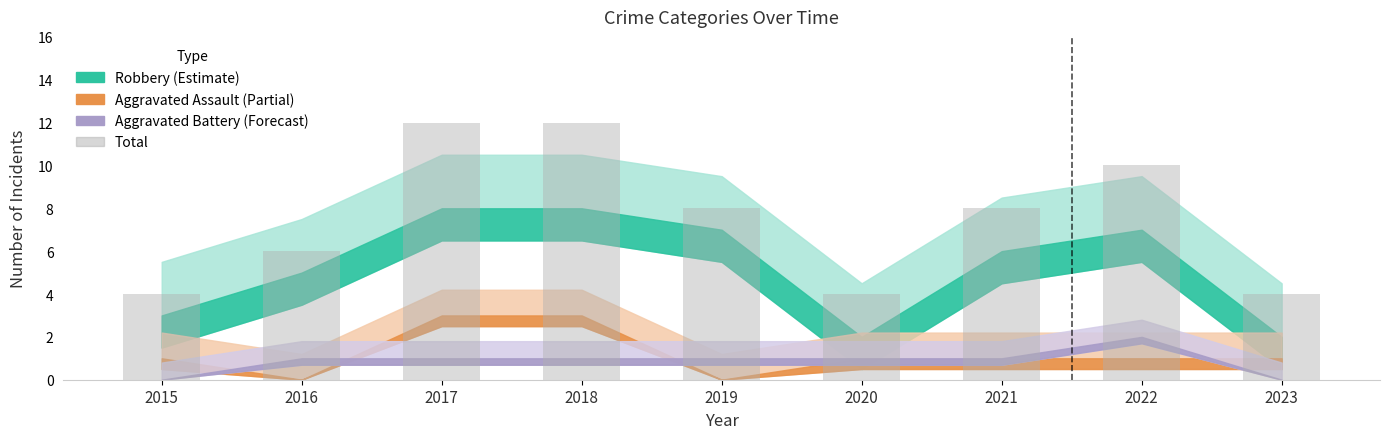

Which has a higher value, 2022 or 2016?

2022